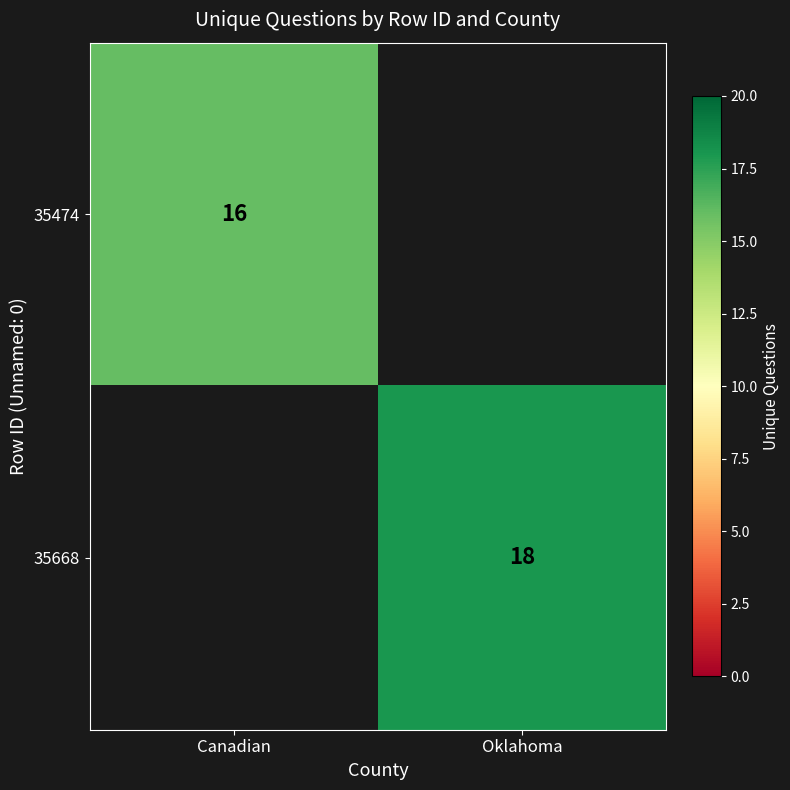

The value of 35474 at Canadian is 16. True or false?

True